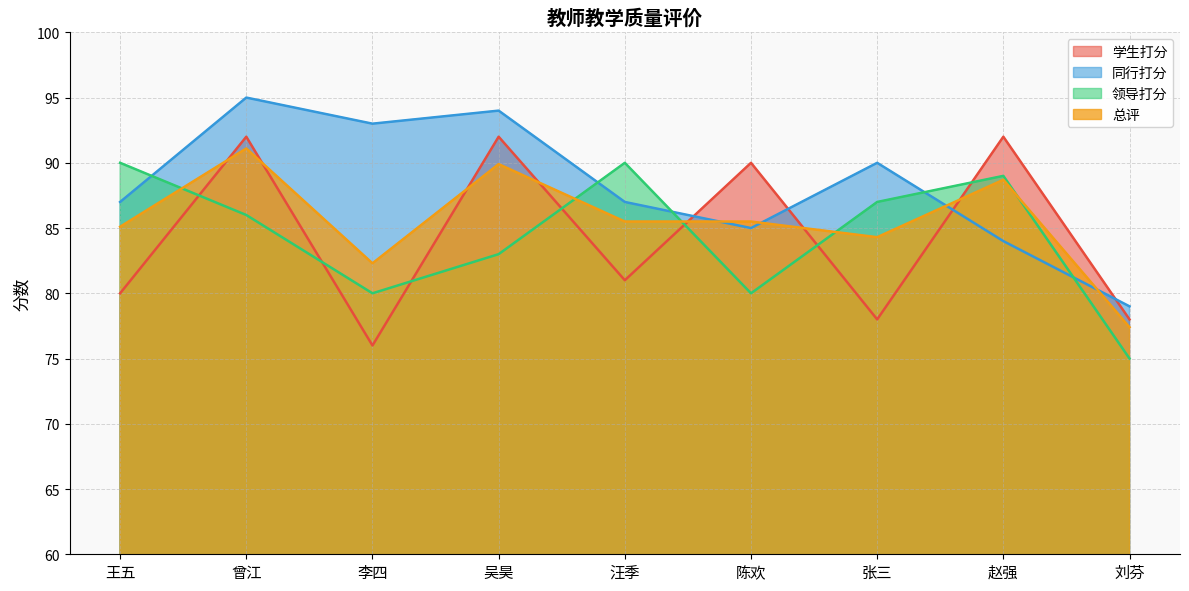

Reading left to right, extract all data points from this chart.

学生打分: 王五=80.0	曾江=92.0	李四=76.0	吴昊=92.0	汪季=81.0	陈欢=90.0	张三=78.0	赵强=92.0	刘芬=78.0
同行打分: 王五=87.0	曾江=95.0	李四=93.0	吴昊=94.0	汪季=87.0	陈欢=85.0	张三=90.0	赵强=84.0	刘芬=79.0
领导打分: 王五=90.0	曾江=86.0	李四=80.0	吴昊=83.0	汪季=90.0	陈欢=80.0	张三=87.0	赵强=89.0	刘芬=75.0
总评: 王五=85.1	曾江=91.1	李四=82.3	吴昊=89.9	汪季=85.5	陈欢=85.5	张三=84.3	赵强=88.7	刘芬=77.4